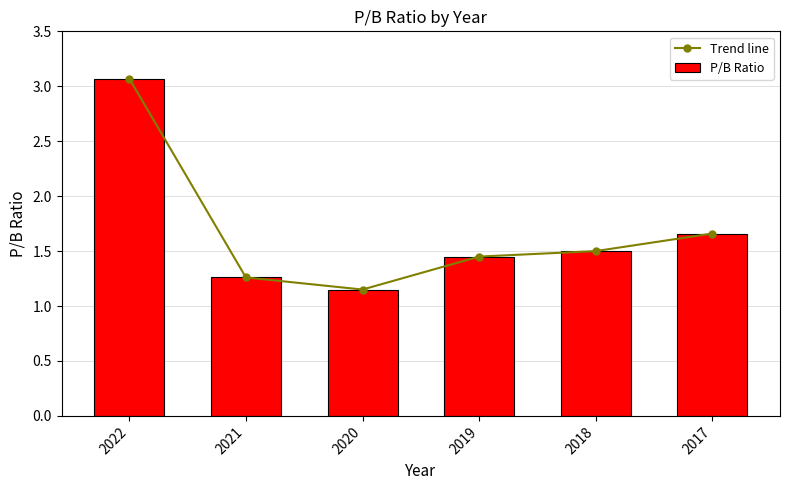

True or false: P/B Ratio has a value of 1.0 at 2019.

False